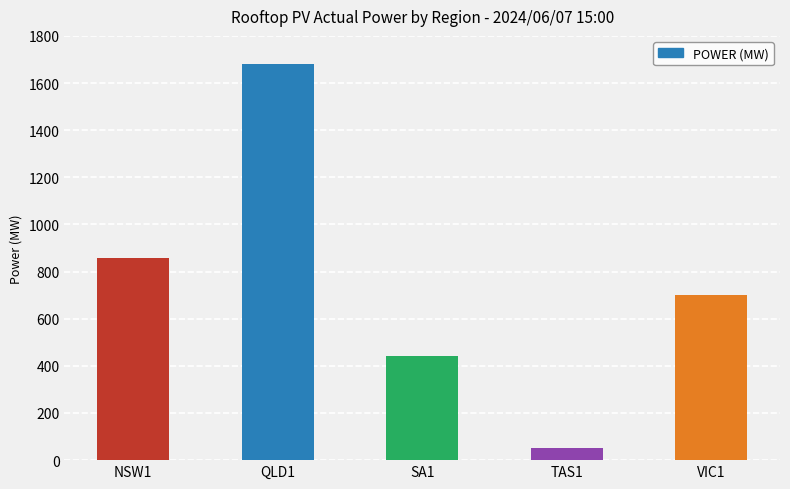

At which category does the chart reach its minimum across all series?

TAS1